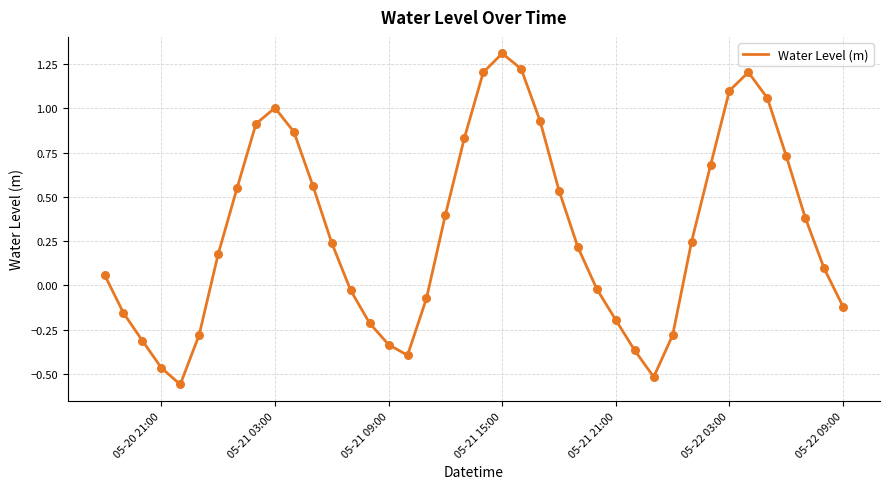

What is the difference between the maximum and minimum values?

1.9